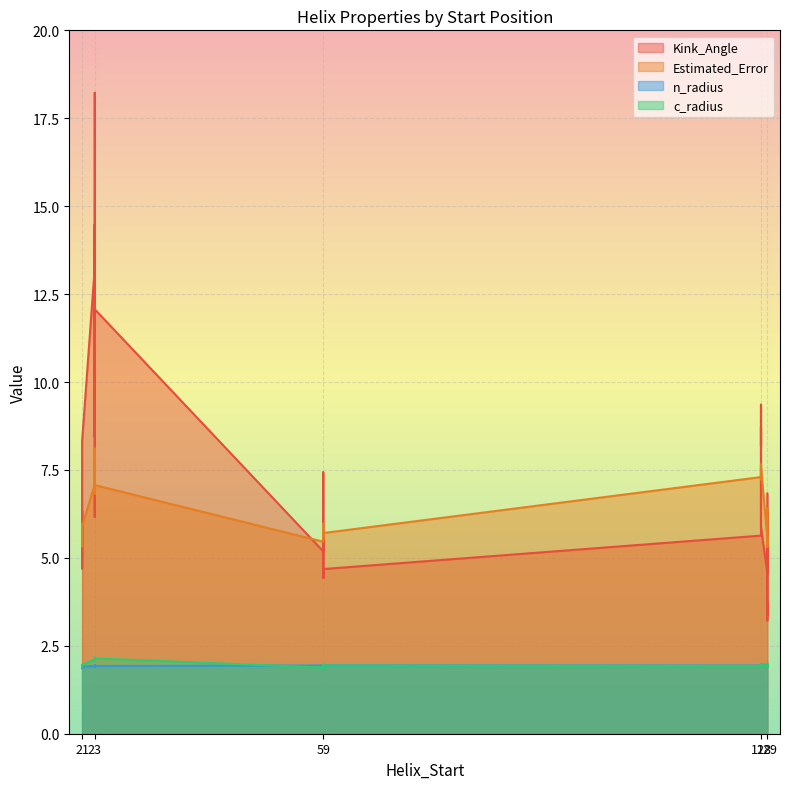

Which series changed the most between 21 and 21?

Kink_Angle